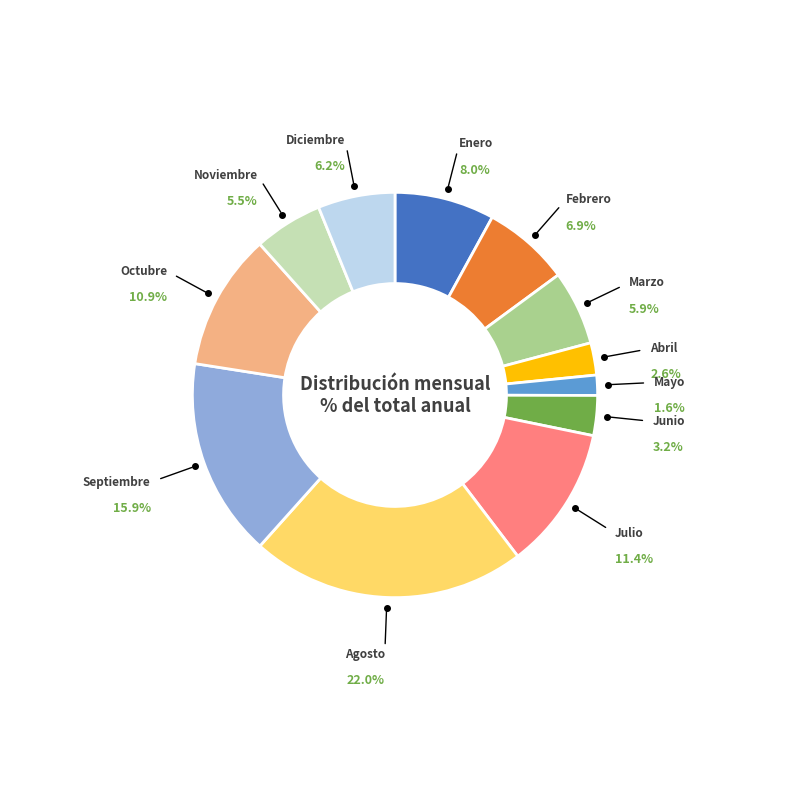

Is Noviembre the majority of the pie?

No